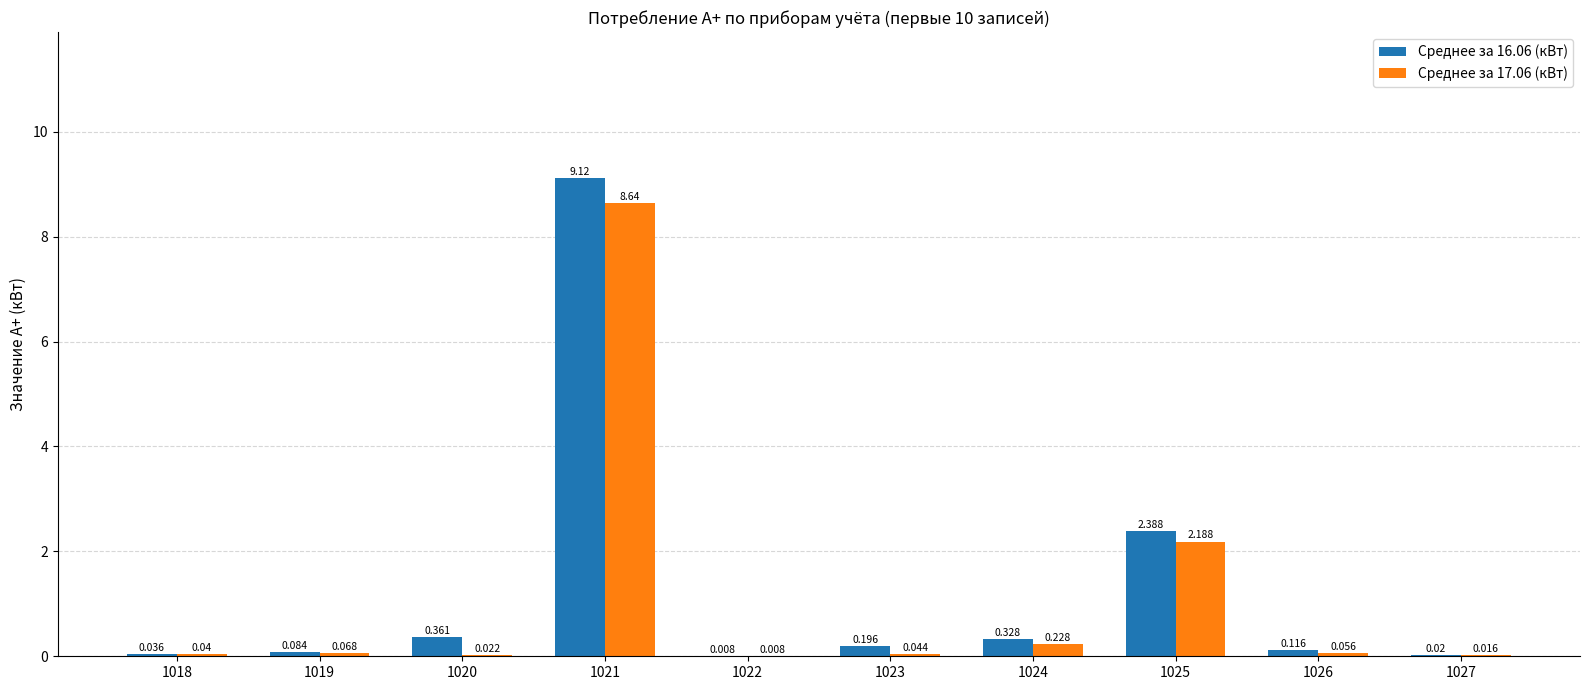

What is the sum of all Среднее за 17.06 (кВт) values?

11.3